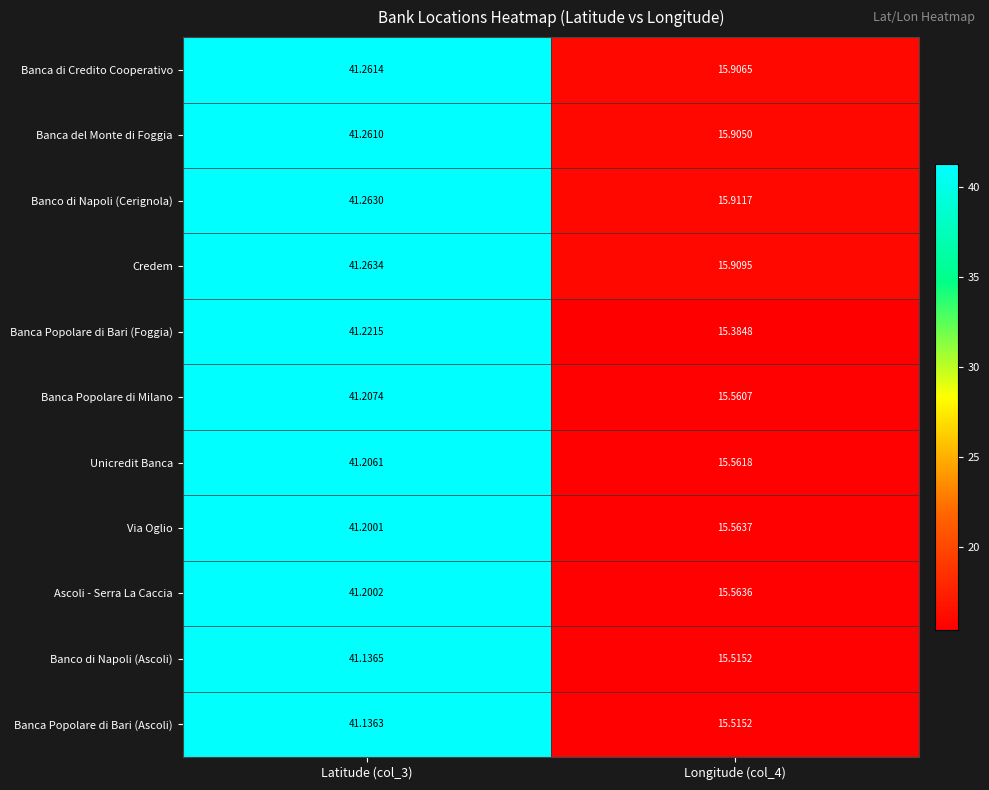

List the series in order of their peak value, lowest first.

Banca Popolare di Bari (Ascoli), Banco di Napoli (Ascoli), Via Oglio, Ascoli - Serra La Caccia, Unicredit Banca, Banca Popolare di Milano, Banca Popolare di Bari (Foggia), Banca del Monte di Foggia, Banca di Credito Cooperativo, Banco di Napoli (Cerignola), Credem